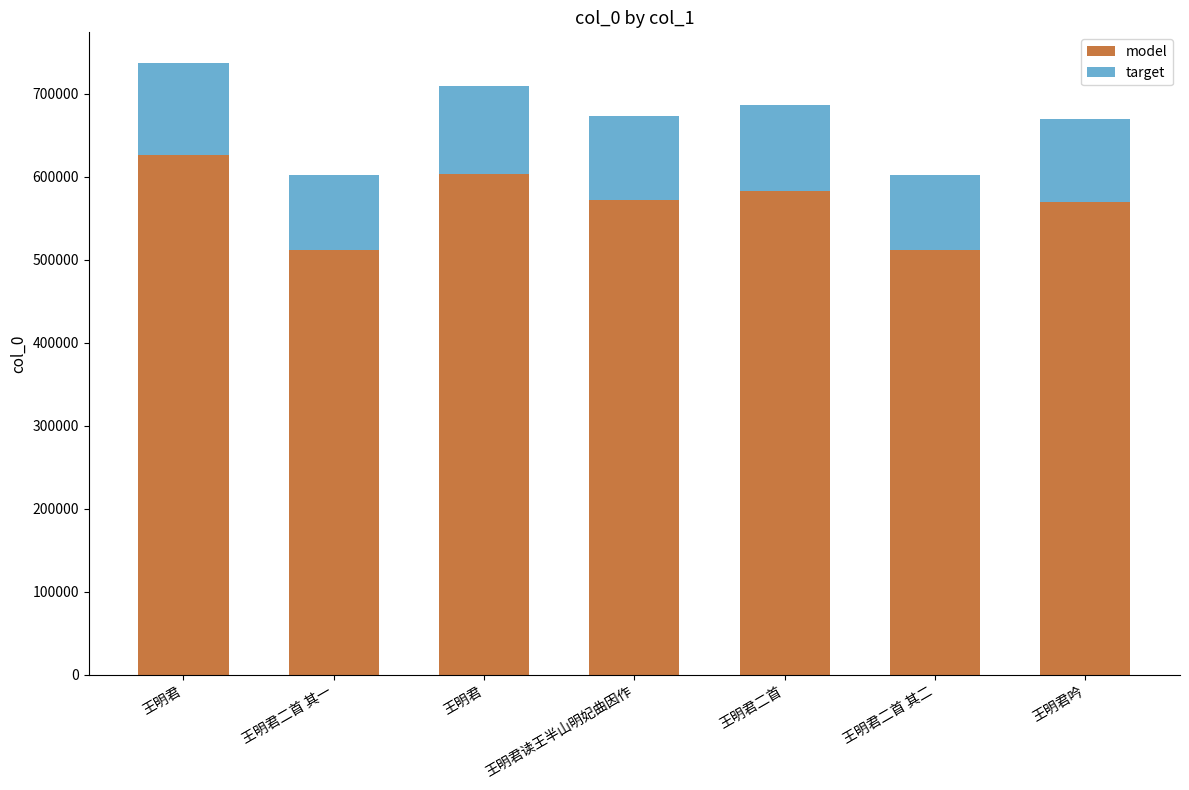

Does the chart contain any negative values?

No